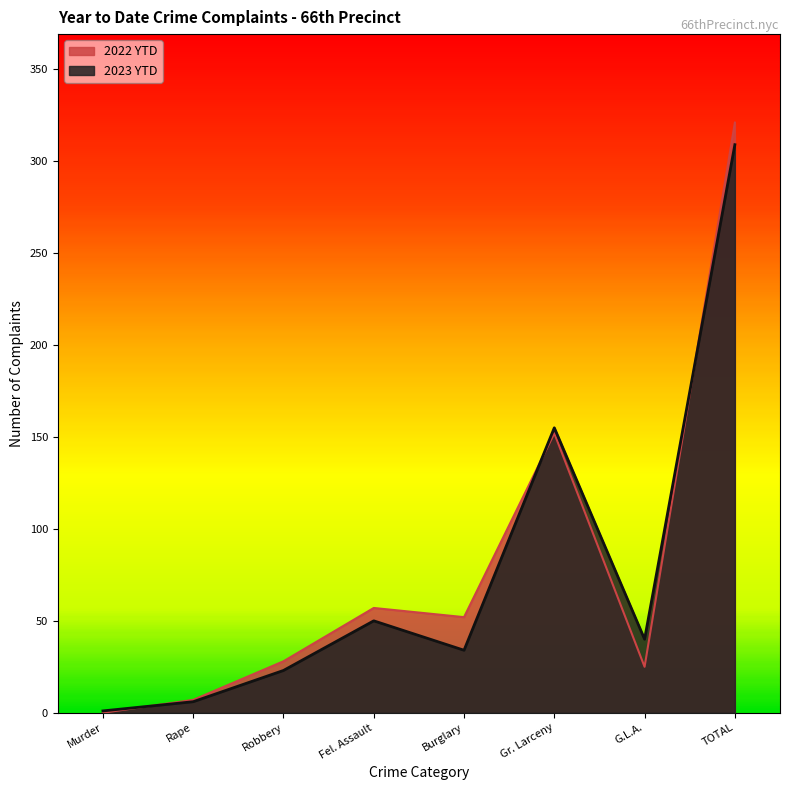

What are all the series names shown in the legend?

2022 YTD, 2023 YTD